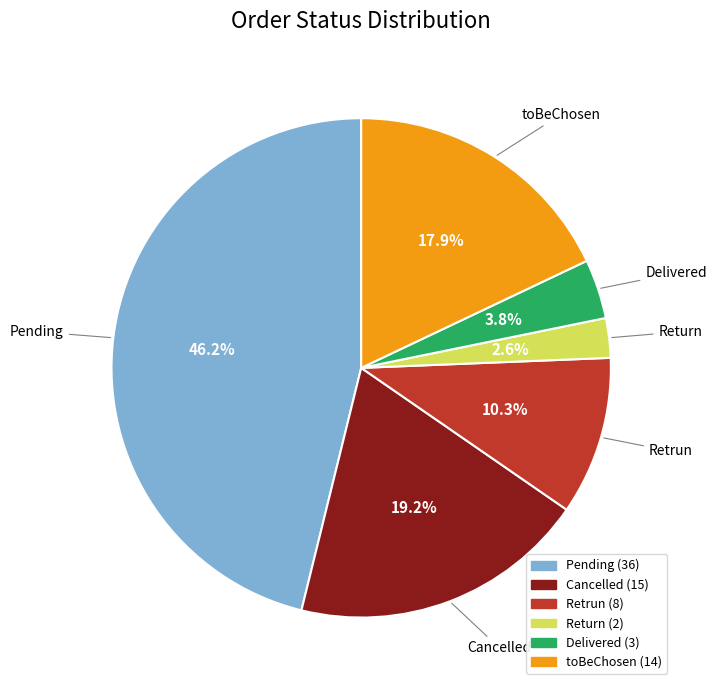

Is there a majority slice in this chart?

No